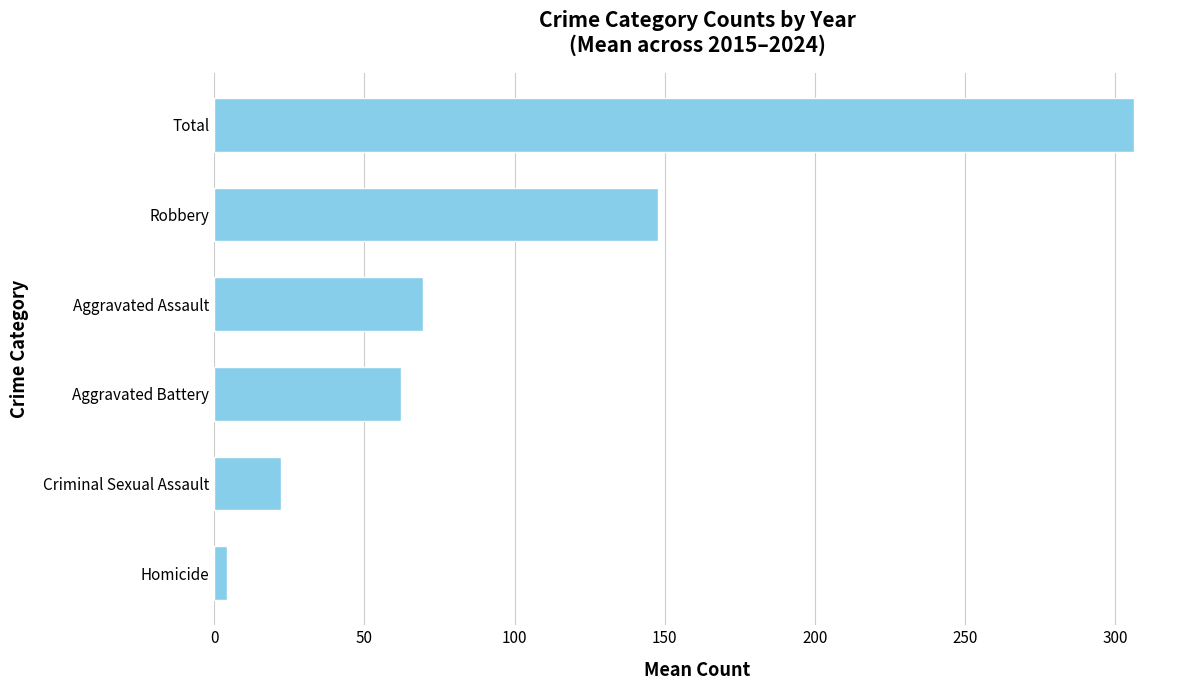

Are the bars horizontal?

Yes